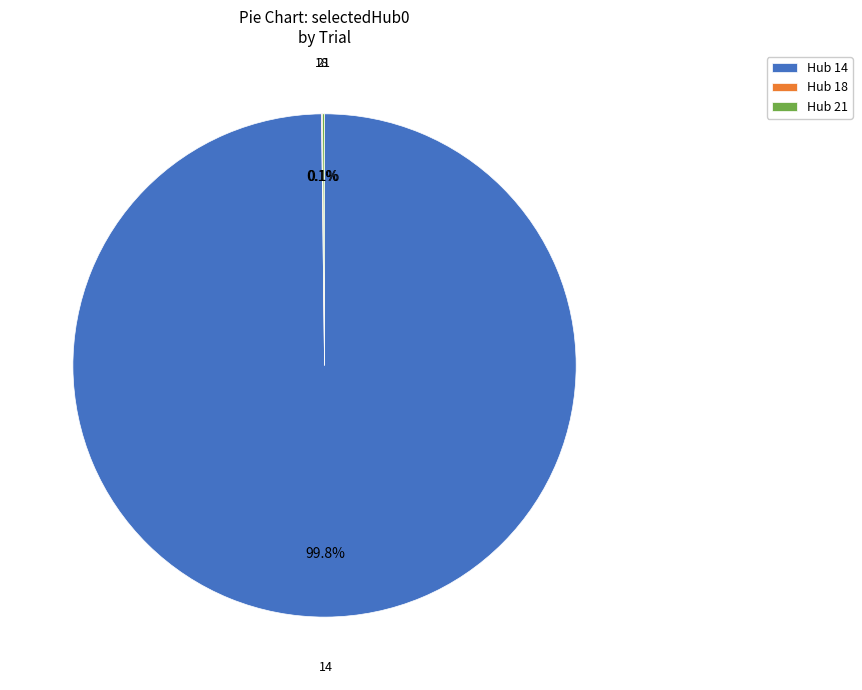

Is there a majority slice in this chart?

Yes